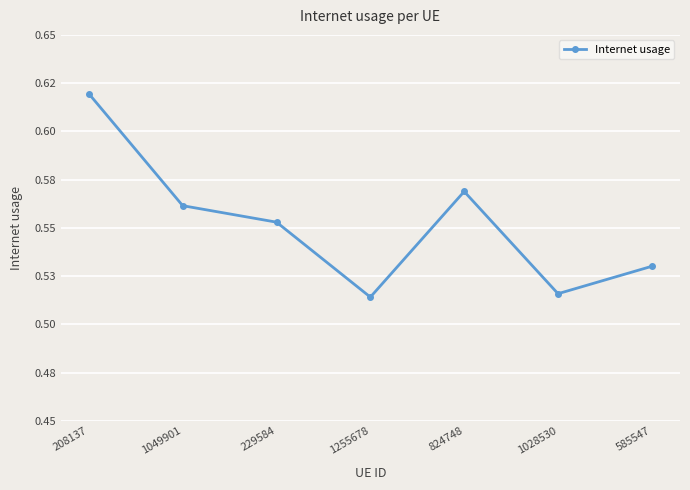

True or false: there are more than 1 points higher than both neighbors.

False